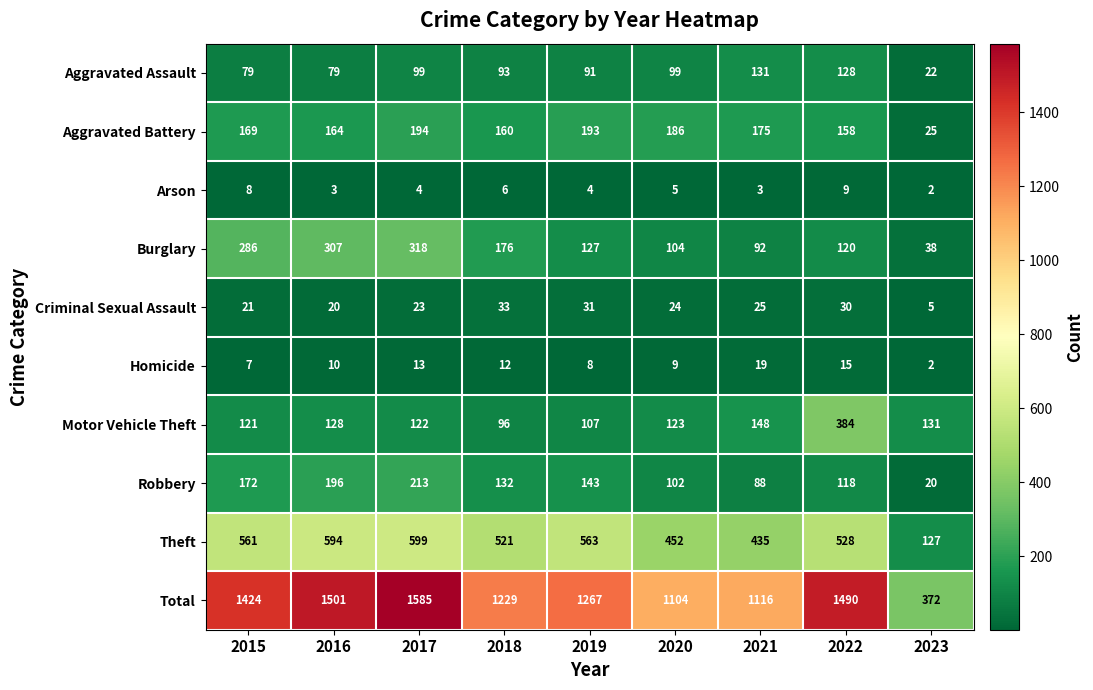

Where does the Aggravated Assault series first go above 93?

2017